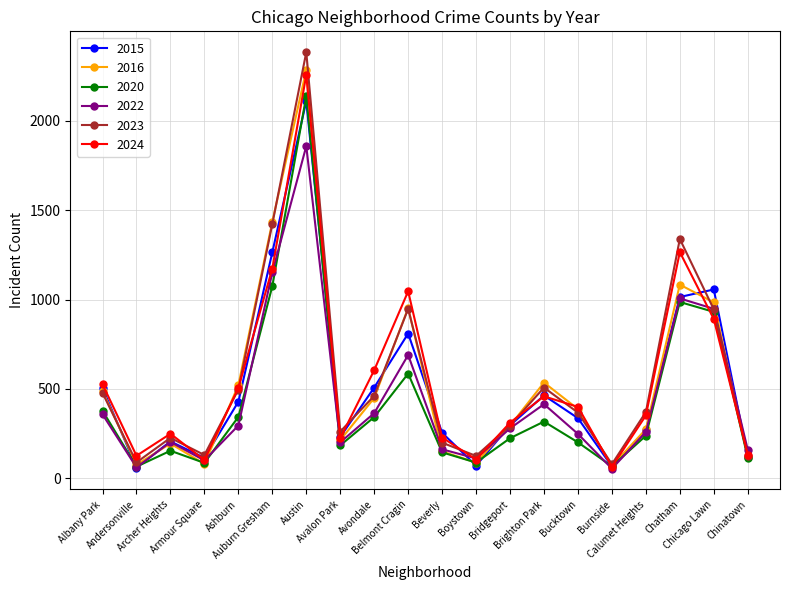

How many data points does each series have?

20